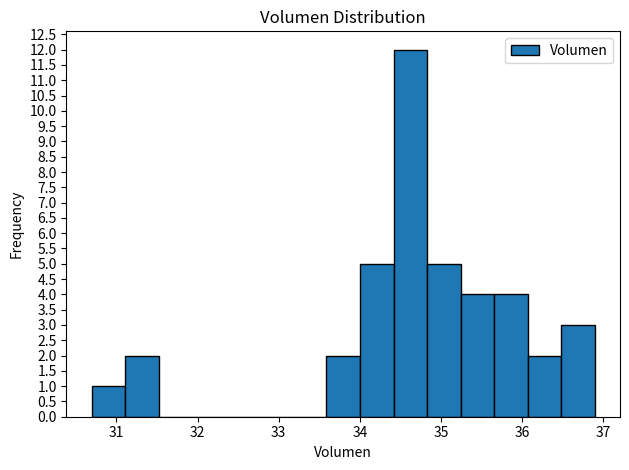

What is the height of the bar covering 35.7 to 36.1 on the x-axis? Neither the bar edges nor the heights are printed on the chart, so give them approximately, as read against the axes.

4